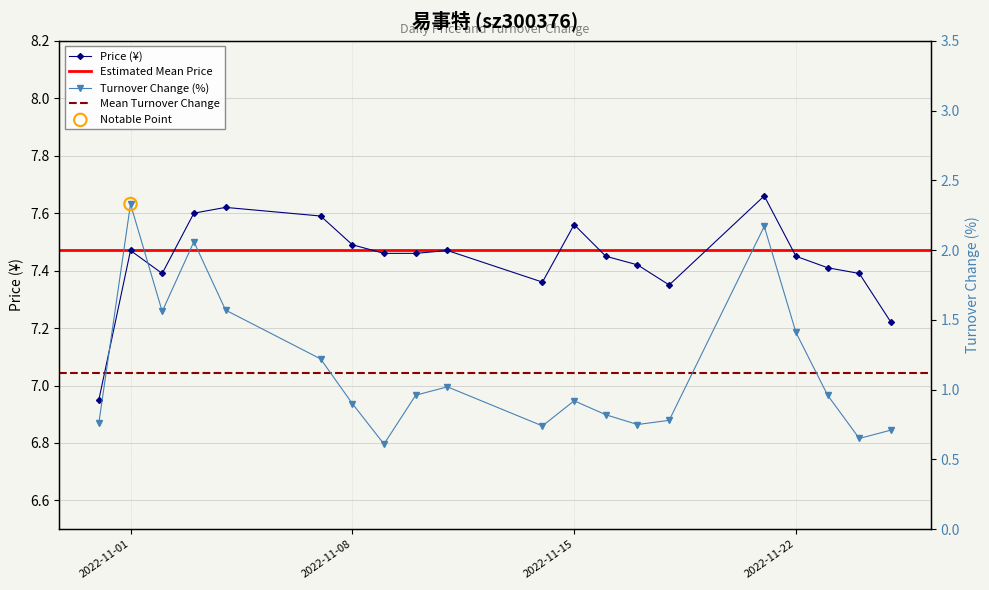

Which series contains the lowest Y value?

t_change